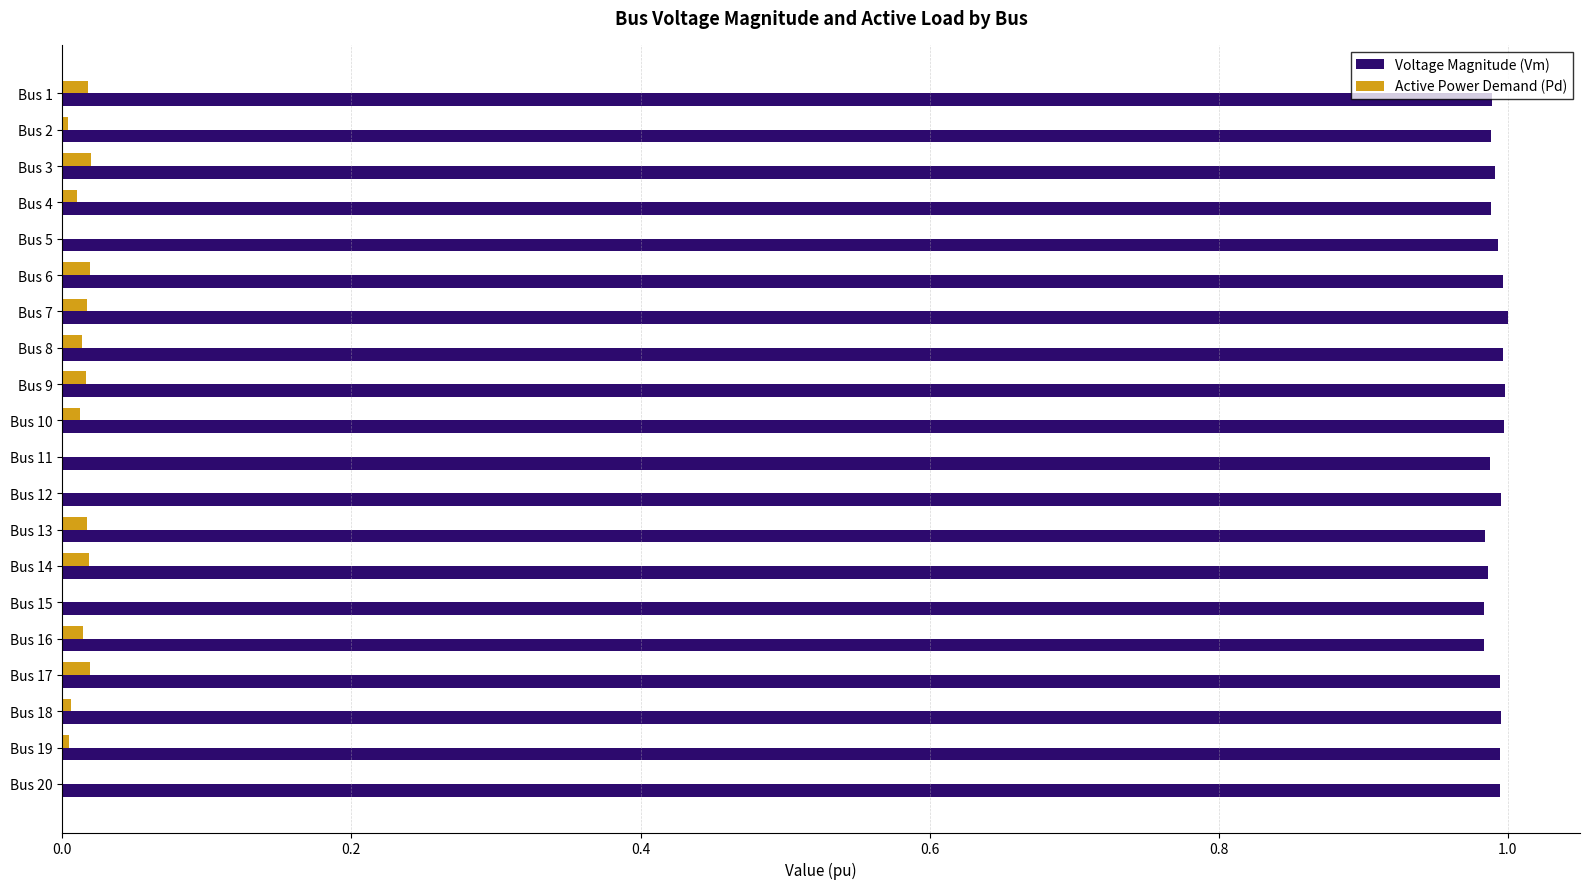

The value of Voltage Magnitude (Vm) at Bus 15 is 0.4. True or false?

False